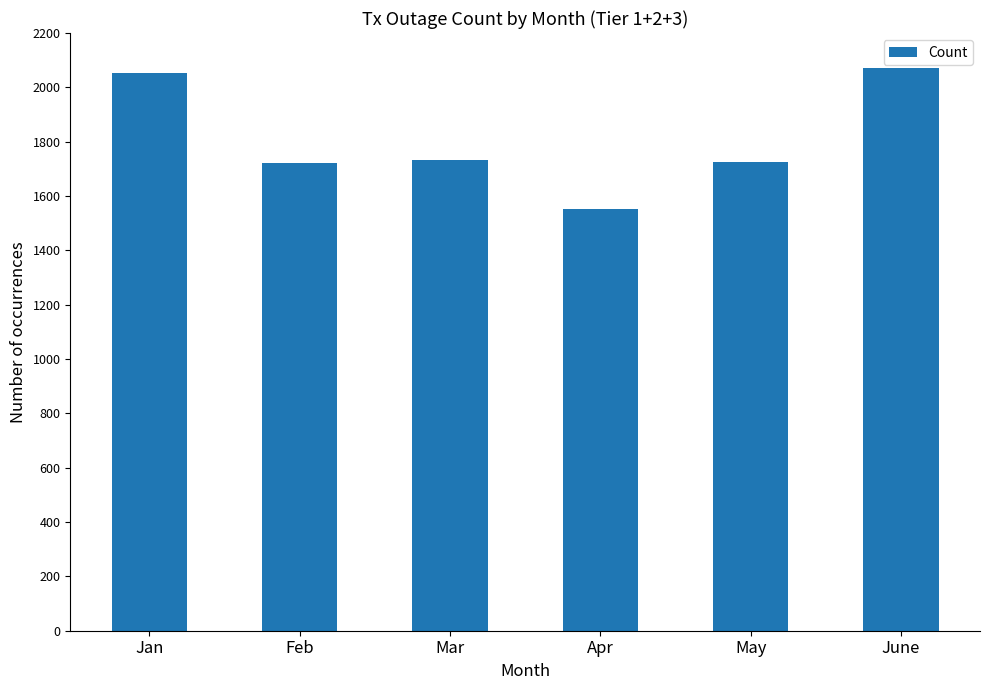

At which category does the chart reach its minimum across all series?

Apr